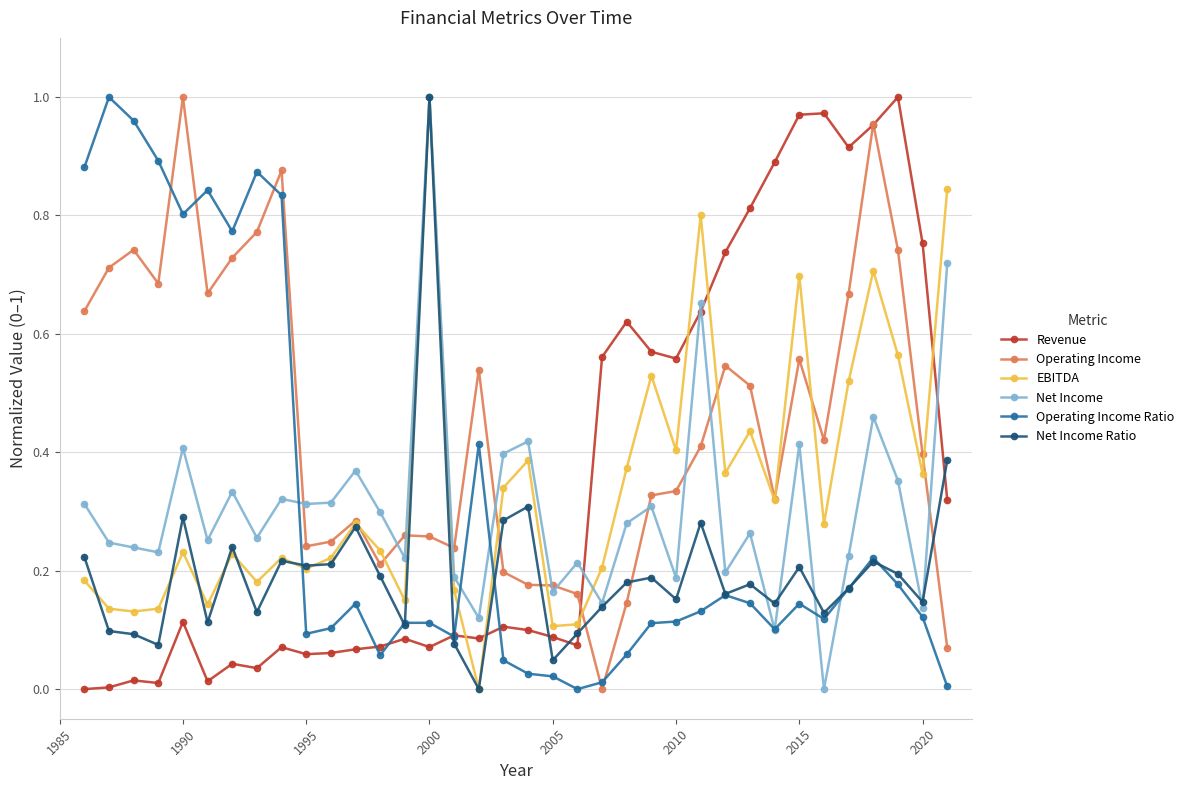

Is this an area chart (filled region under the line)?

No